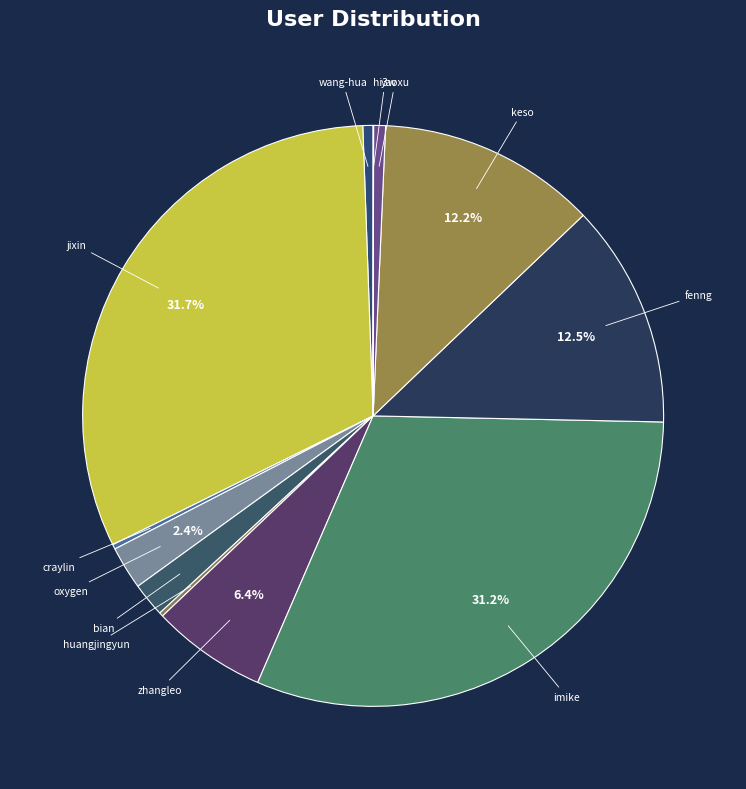

Which slice is the largest?

jixin